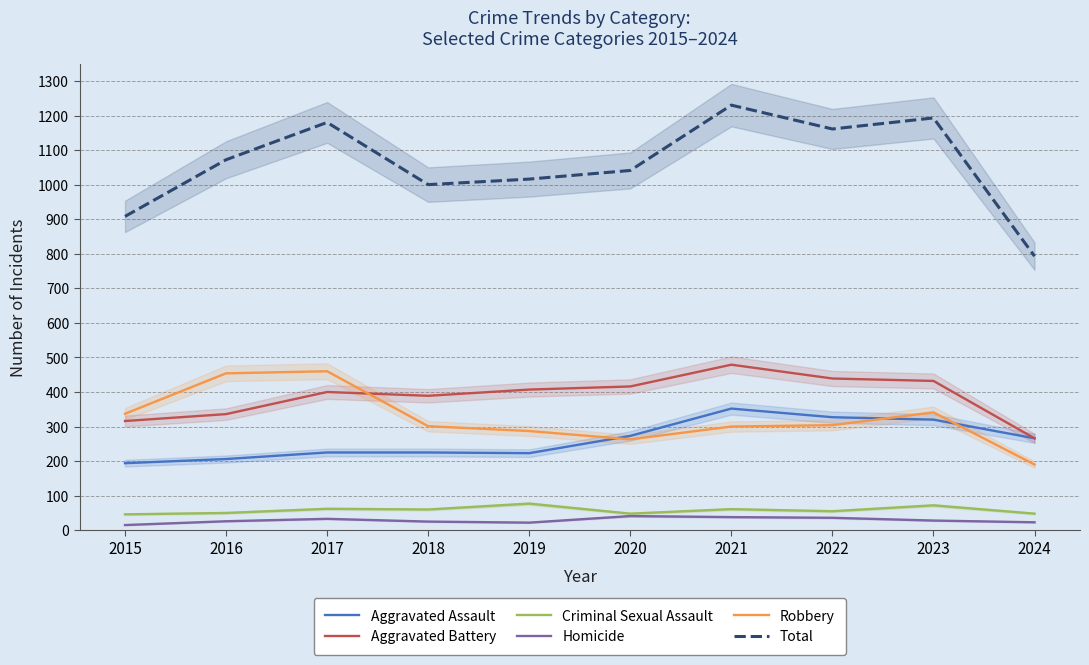

Between 2021 and 2016, which is larger?

2021